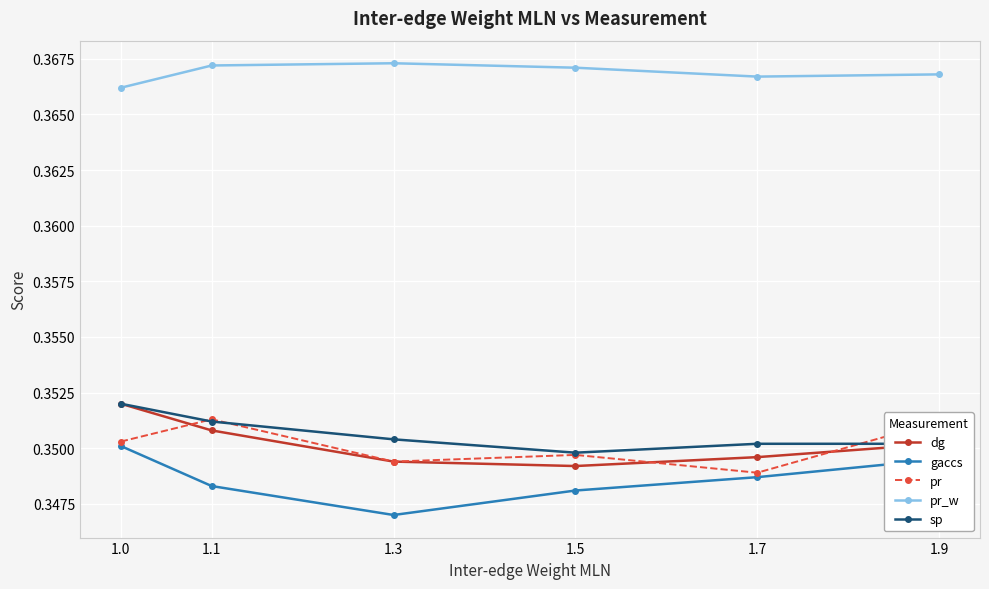

At how many categories does at least one series exceed 0?

6